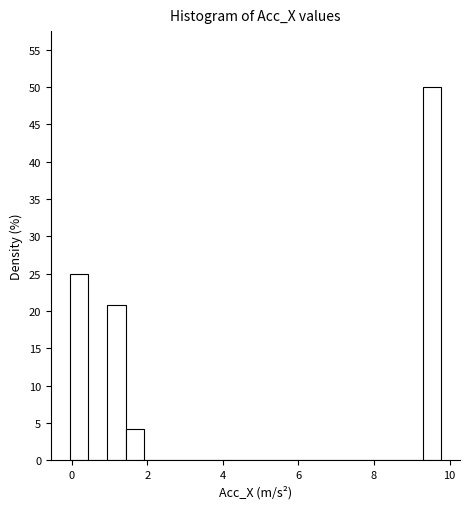

Around what value on the x-axis is the tallest bar? Give the approximate position of its centre, as read against the axis.

9.6